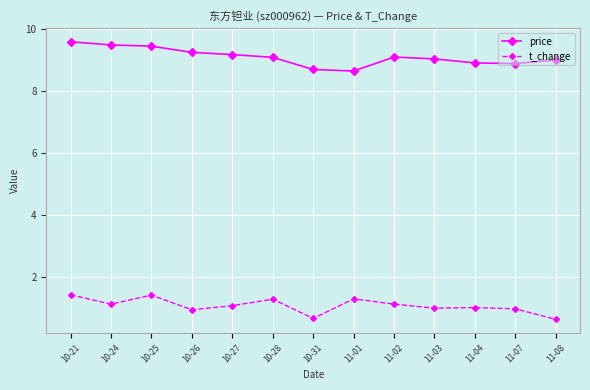

Count the number of data series in this chart.

2